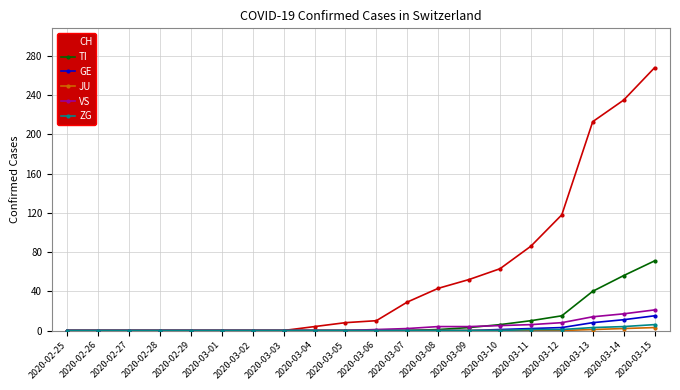

Where is CH nearest to the value 134?

2020-03-12